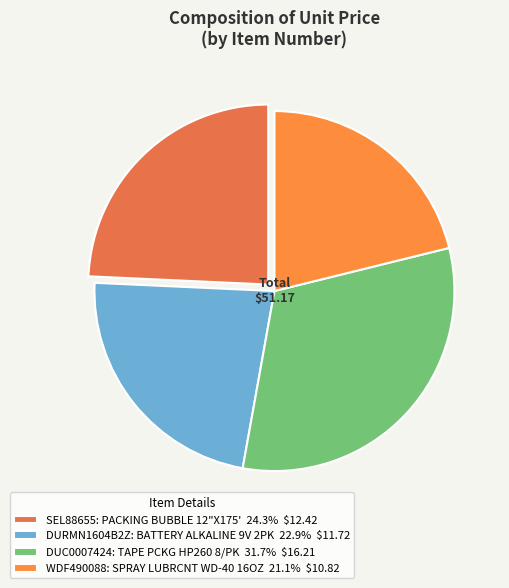

What is the ratio of the value at SEL88655 to the value at WDF490088?

1.1